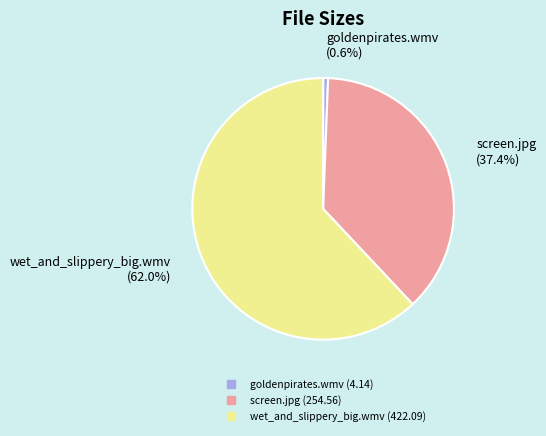

What is the majority slice?

wet_and_slippery_big.wmv